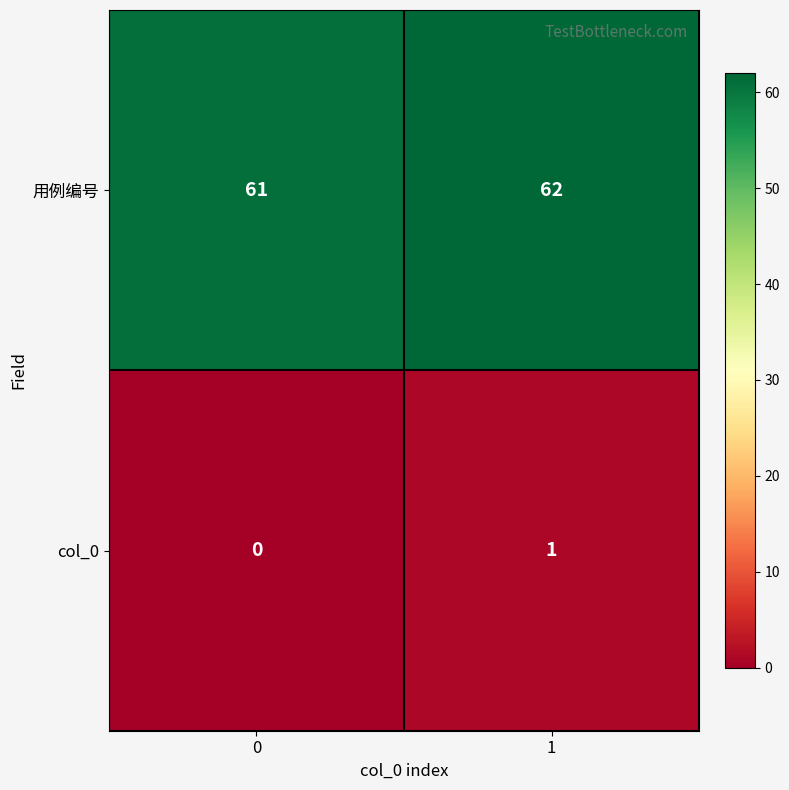

What is the spread (max minus min) of values at 0?

61